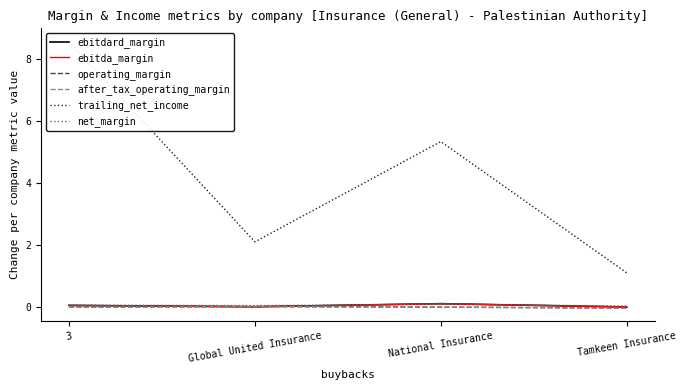

Does the chart display data point markers on the line(s)?

No